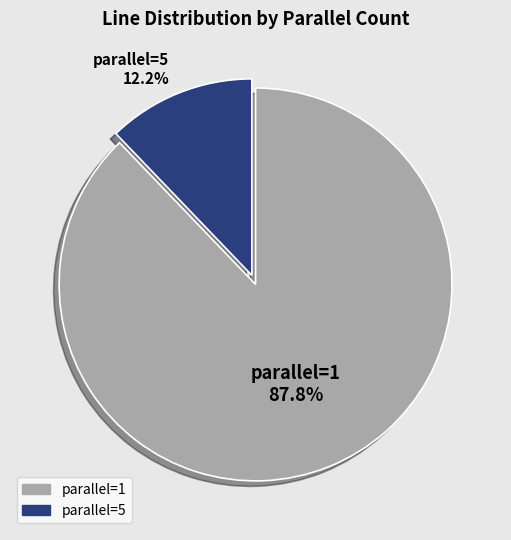

Does any single category account for the majority?

Yes